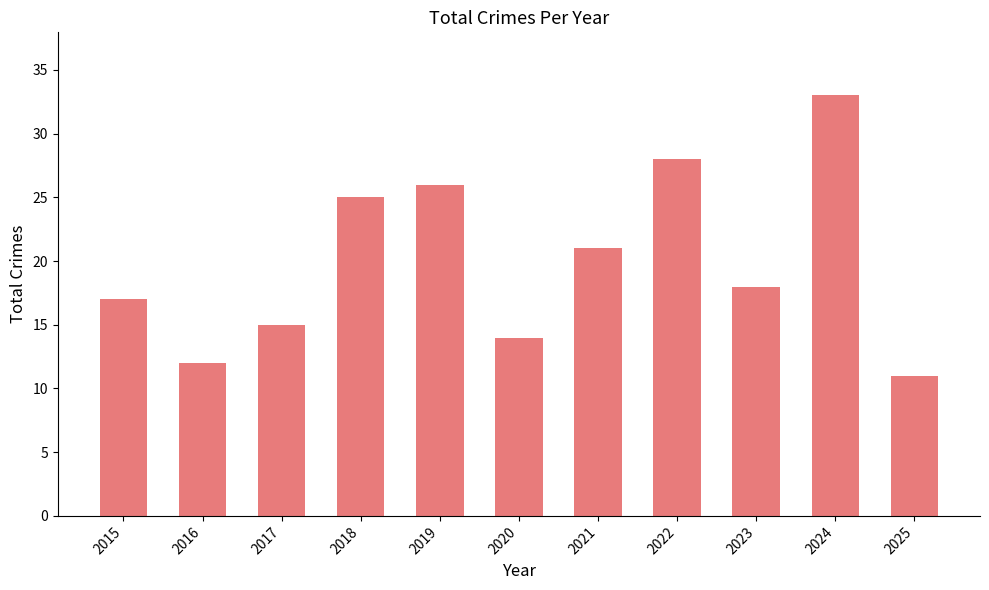

What is the minimum value shown in the chart?

11